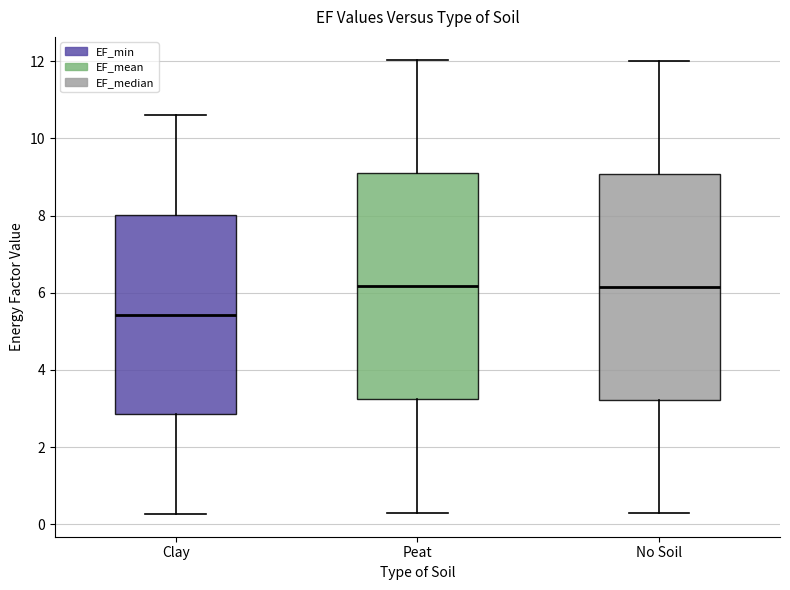

Reading left to right, read every box against the y-axis: the position of its median line, the range the box covers, and the ends of its whiskers. The values are not printed on the chart, so give them approximately, as read against the axis.

Clay: median 5.4, box 2.8 to 8.0, whiskers 0.2 to 10.6
Peat: median 6.2, box 3.2 to 9.2, whiskers 0.4 to 12.0
No Soil: median 6.2, box 3.2 to 9.0, whiskers 0.4 to 12.0